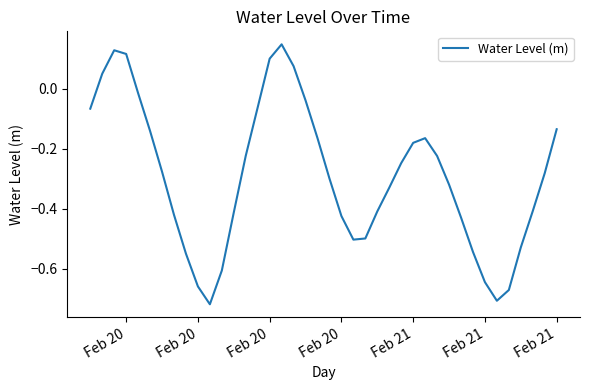

What is the difference between the maximum and minimum values?

0.9